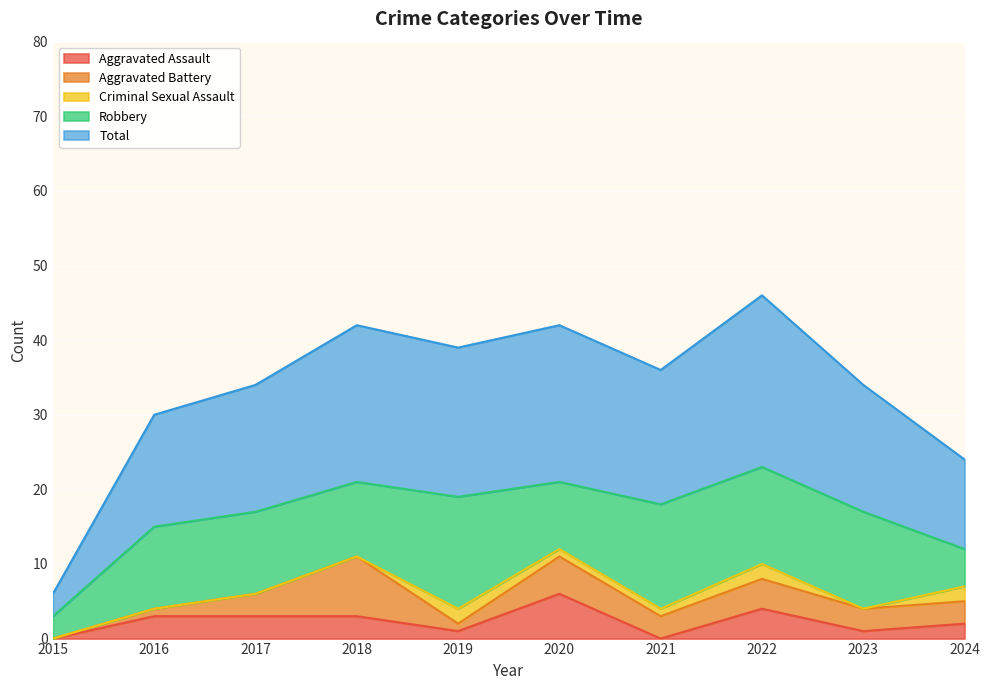

What is the highest value of the Criminal Sexual Assault series?

2